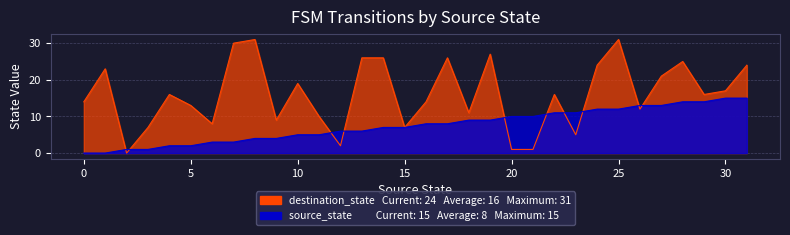

What is the difference between the second highest and second lowest values in the destination_state series?

30